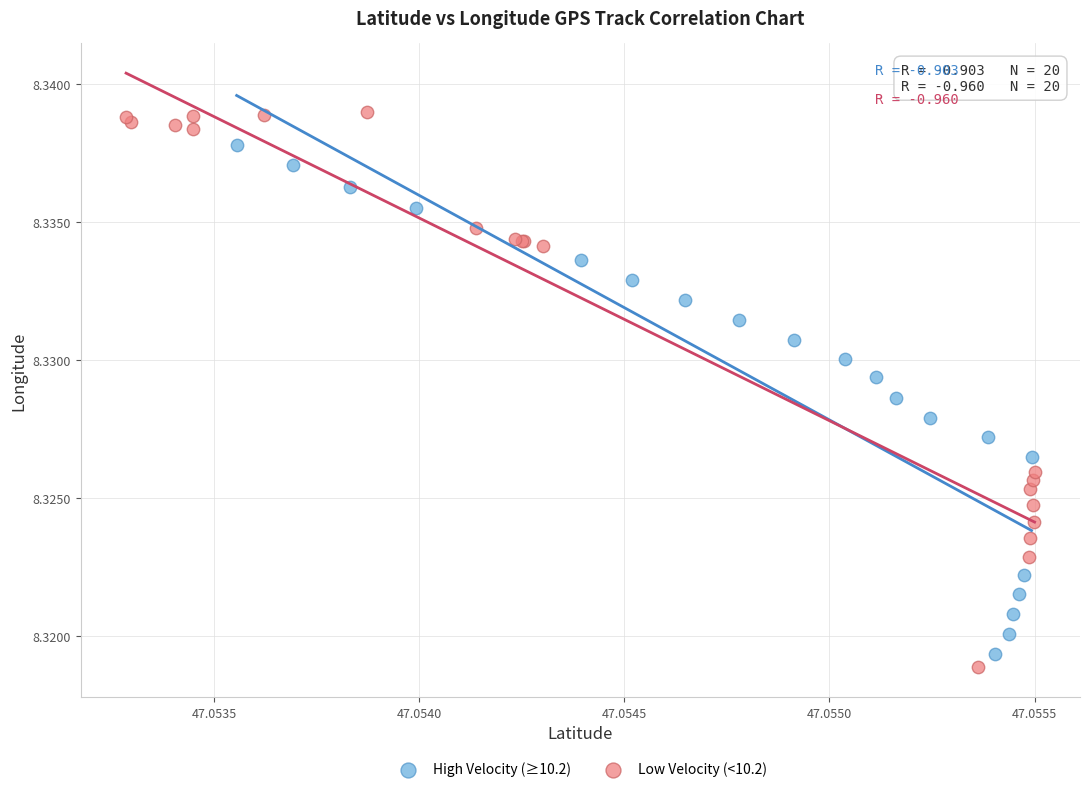

Which series has the largest Y range (max minus min)?

Low Velocity (<10.2)